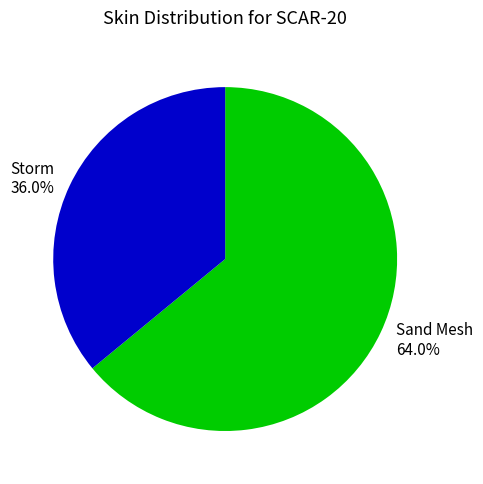

Which category has the biggest portion of the pie?

Sand Mesh